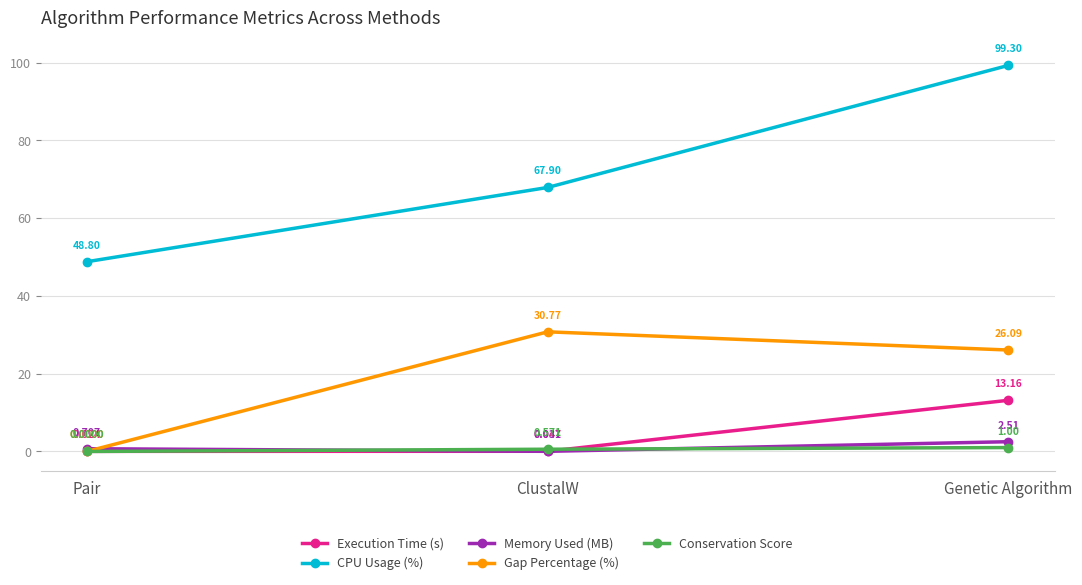

What is the label of the 2nd point from the left?

ClustalW